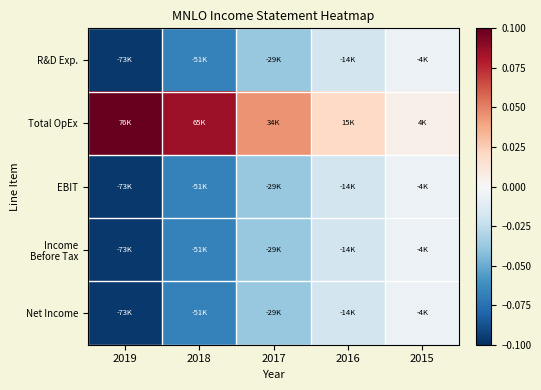

Which category has the highest value across all series?

2019